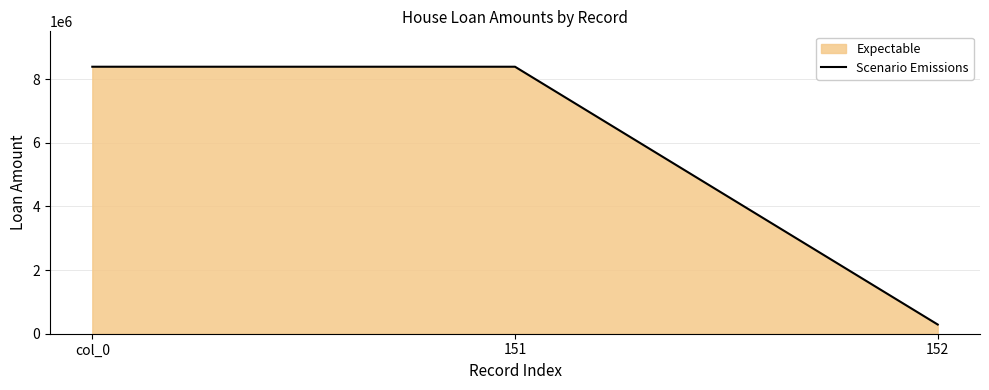

Does the chart display data point markers on the line(s)?

No